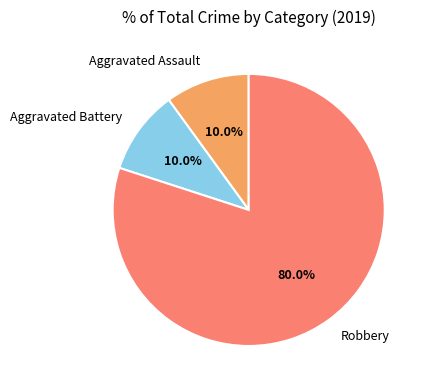

Count the number of slices in the pie.

3